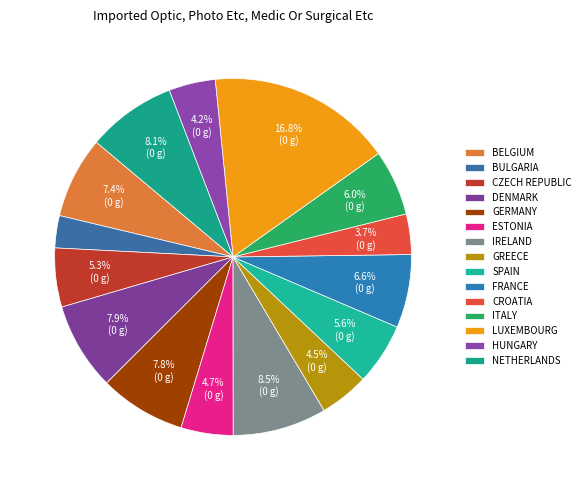

Rank the categories by value from lowest to highest.

Bulgaria, Croatia, Hungary, Greece, Estonia, Czech Republic, Spain, Italy, France, Belgium, Germany, Denmark, Netherlands, Ireland, Luxembourg